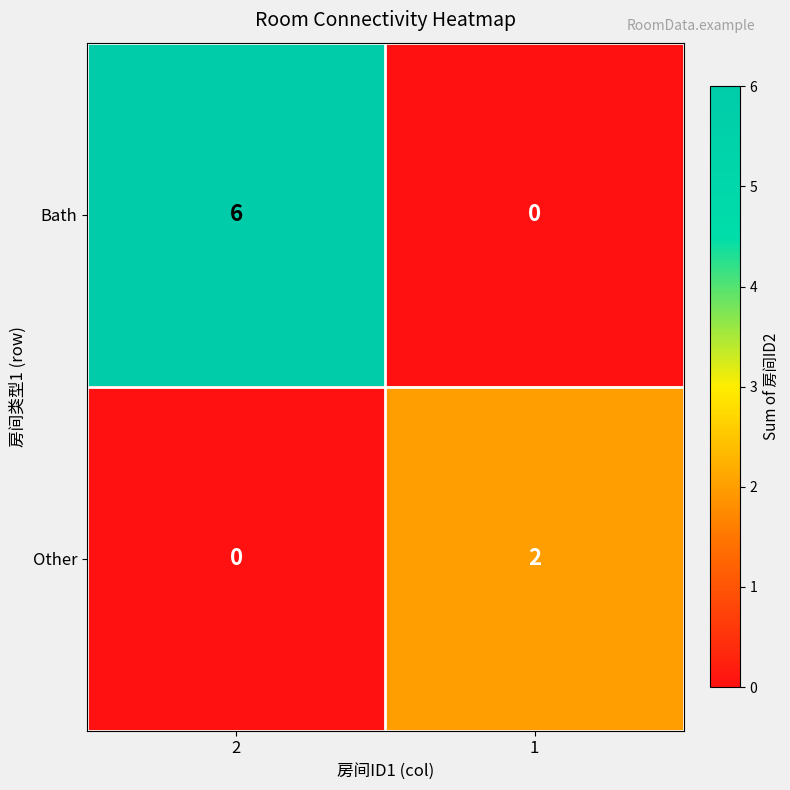

Which series has the largest range (max minus min)?

Bath